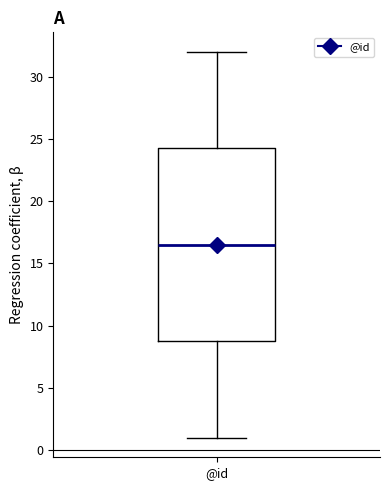

Transcribe this box plot: give where the median line is, the range the box spans, and where the two whiskers end, as read against the y-axis. The values are not printed on the chart, so give them approximately, as read against the axis.

median 16.5, box 9.0 to 24.5, whiskers 1.0 to 32.0